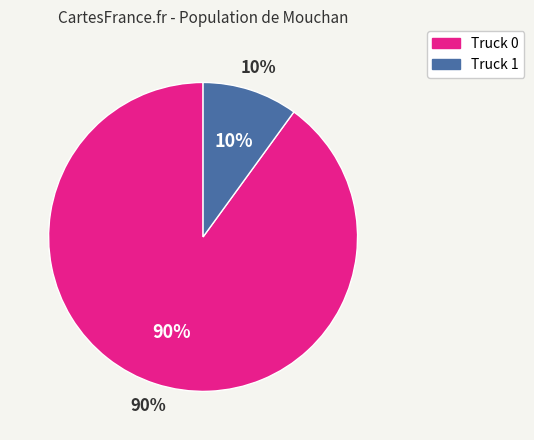

Is Truck 1 the majority of the pie?

No